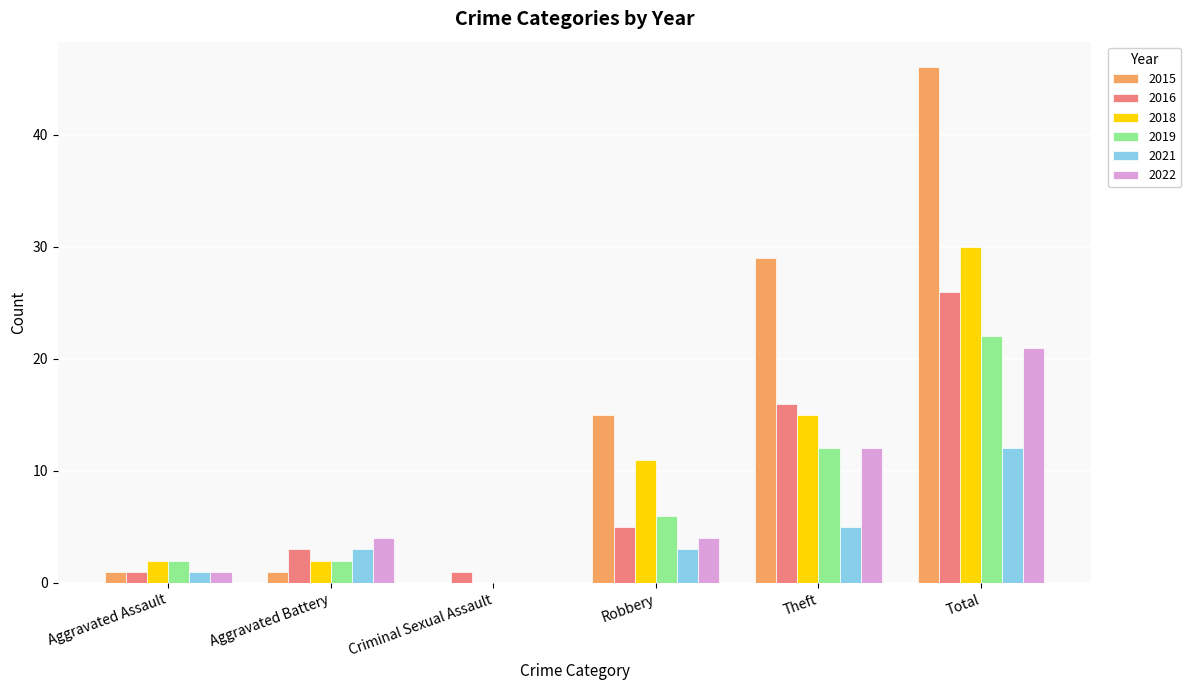

Reading left to right, list all the values displayed in this chart.

2015: 1	1	0	15	29	46
2016: 1	3	1	5	16	26
2018: 2	2	0	11	15	30
2019: 2	2	0	6	12	22
2021: 1	3	0	3	5	12
2022: 1	4	0	4	12	21